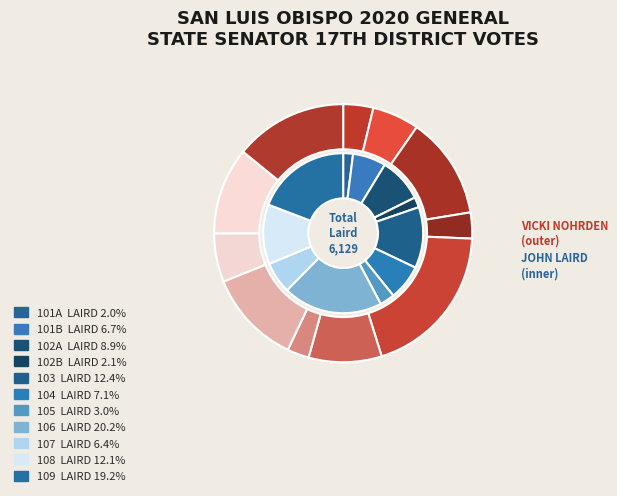

What is the smallest slice in the pie chart?

101A